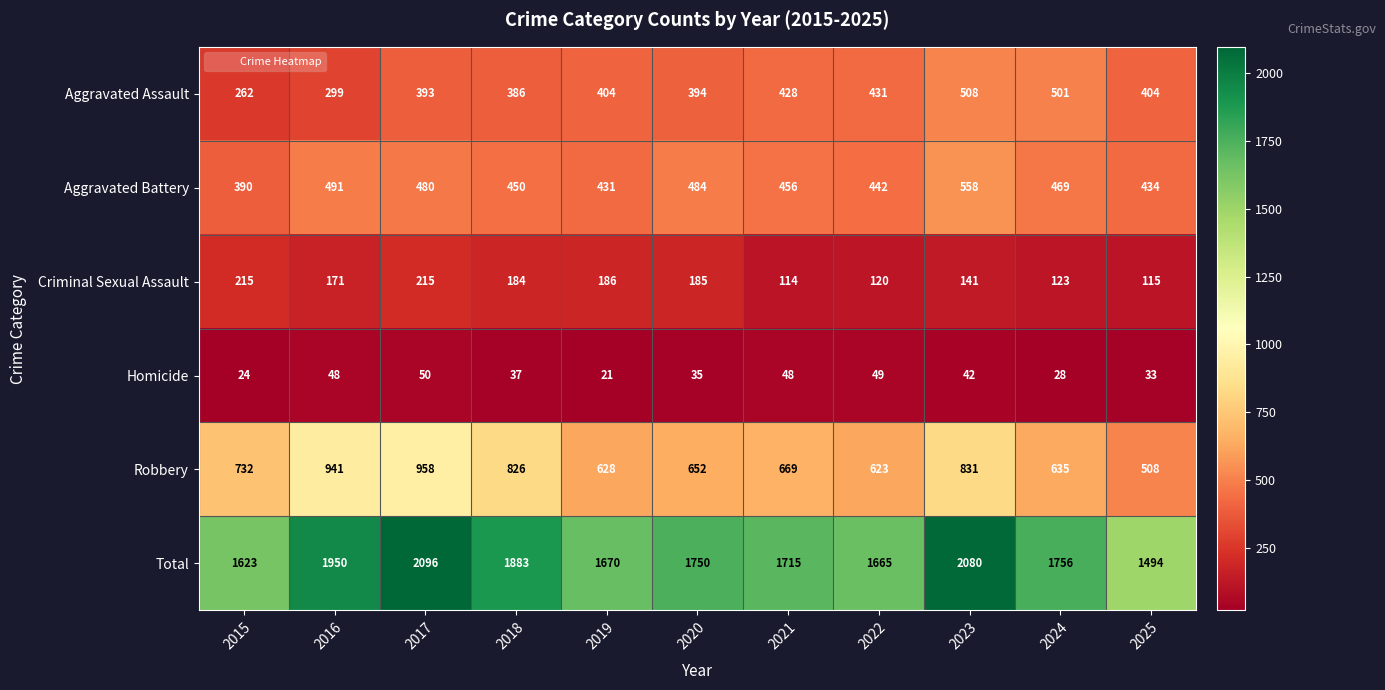

At which category is the sum across all series the highest?

2017